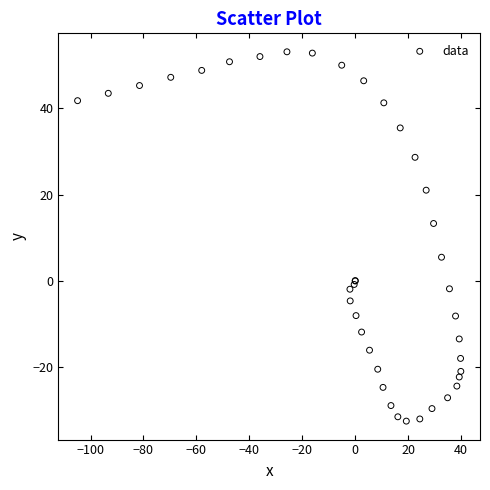

What Y value in the scatter plot is closest to 10?

13.3